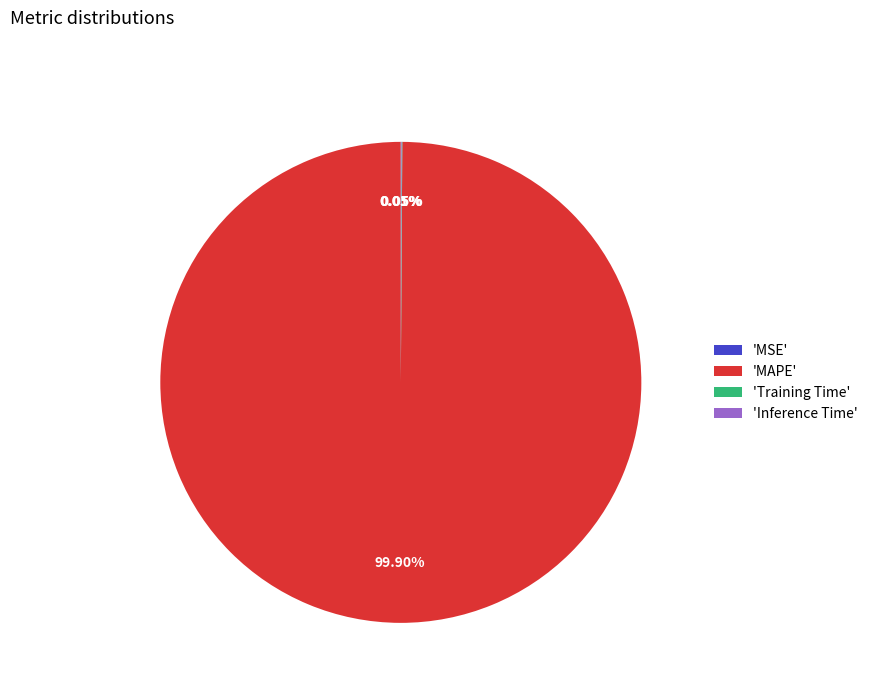

What is the largest slice in the pie chart?

'MAPE'